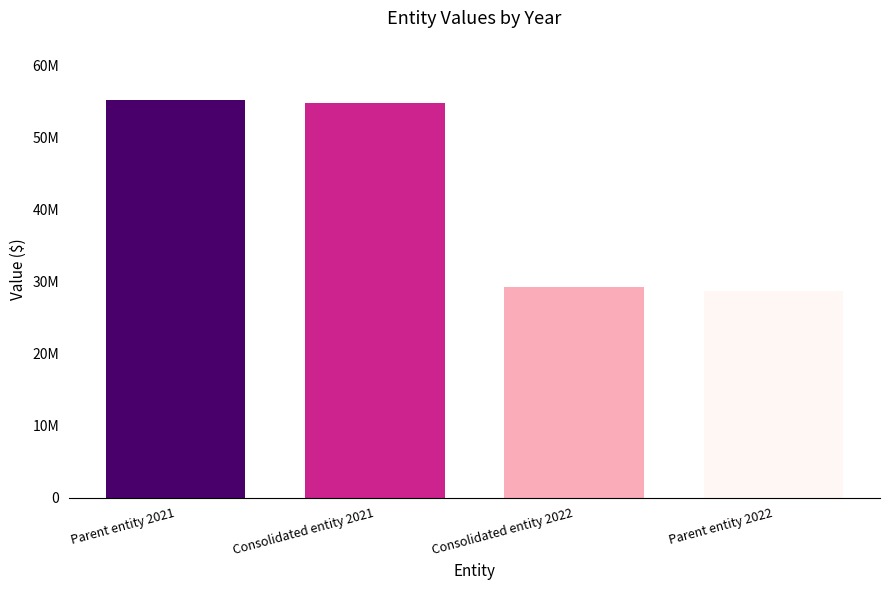

Are the bars horizontal?

No